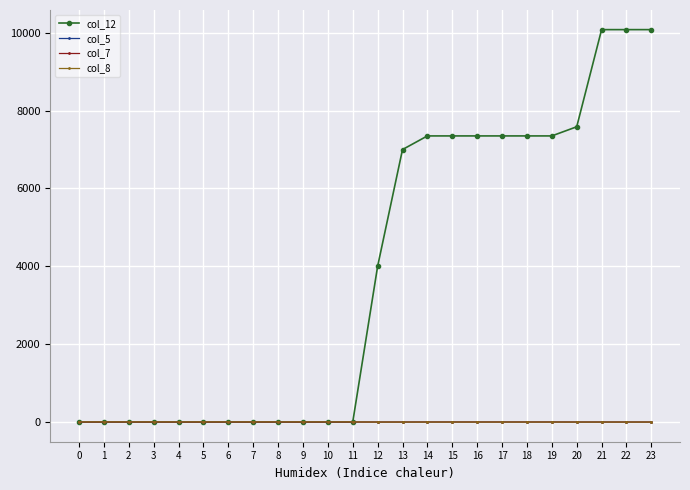

Which series has the largest range (max minus min)?

col_12